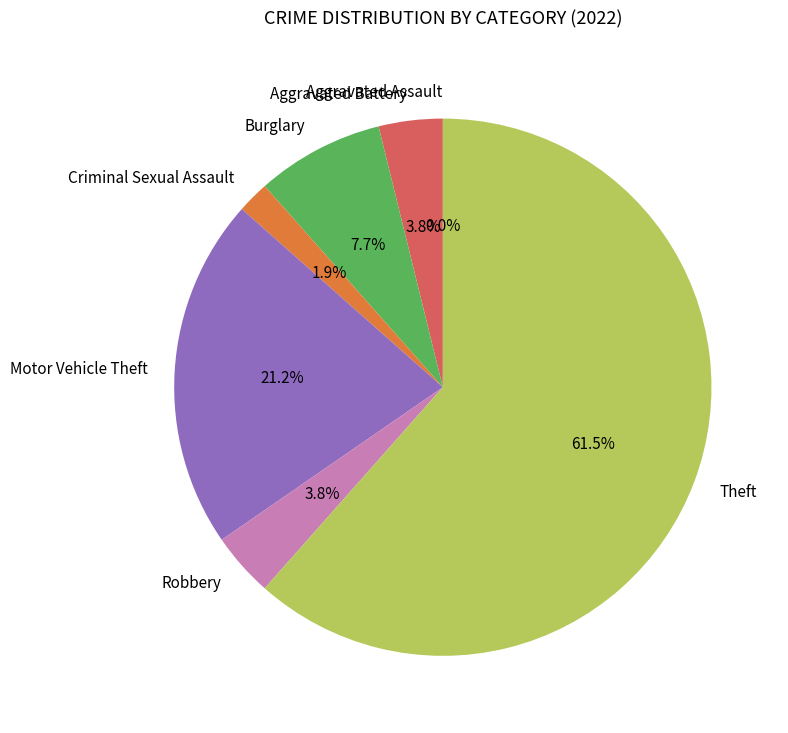

To the nearest percent, what portion does Robbery represent?

4%